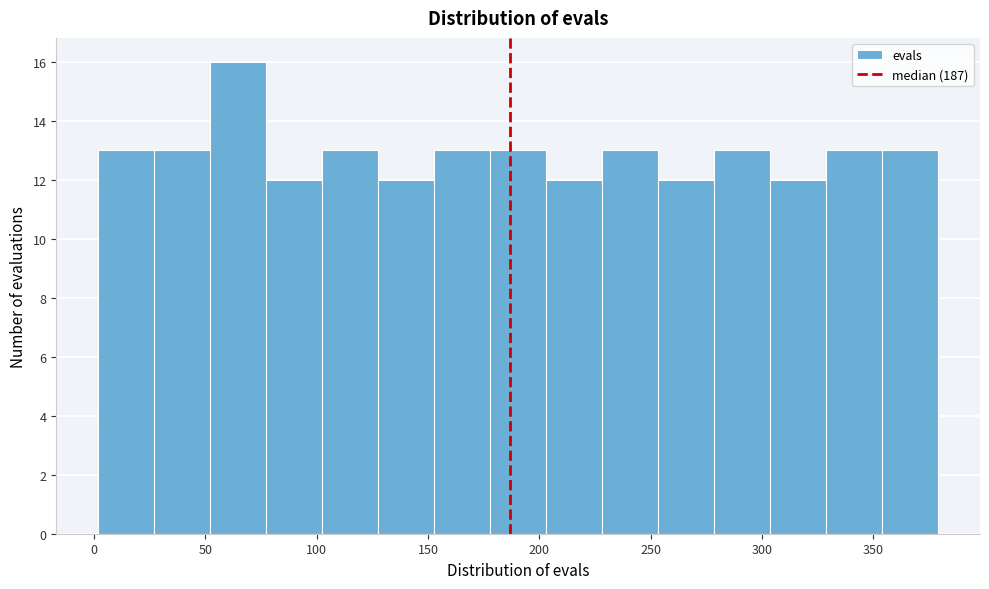

What is the height of the bar covering 75 to 105 on the x-axis? Neither the bar edges nor the heights are printed on the chart, so give them approximately, as read against the axes.

12